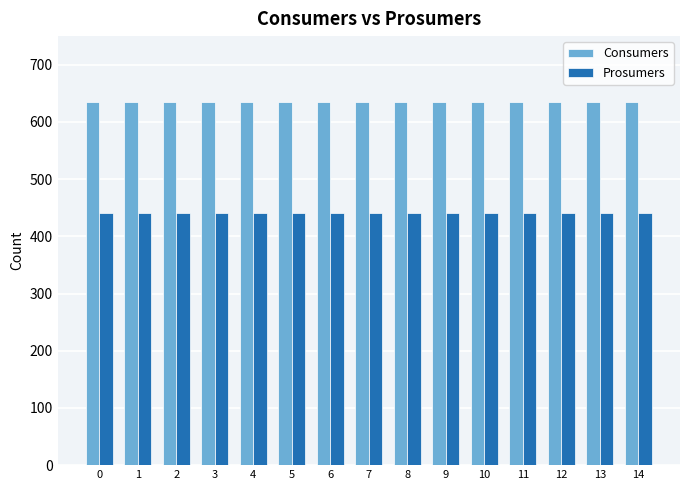

What is the total value across all series at 7?

1075